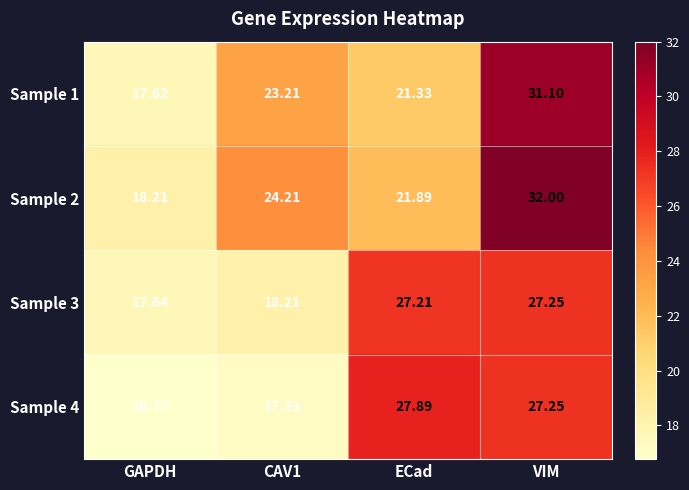

What is the total value across all series at ECad?

98.3